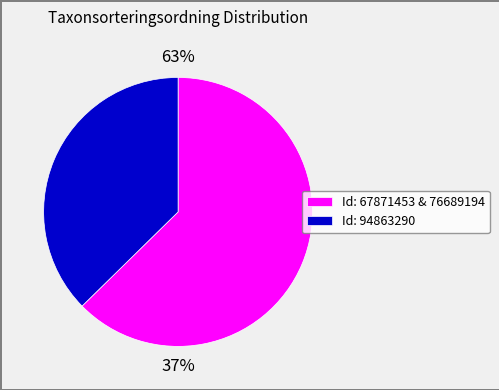

To the nearest percent, what portion does 94863290 represent?

37%